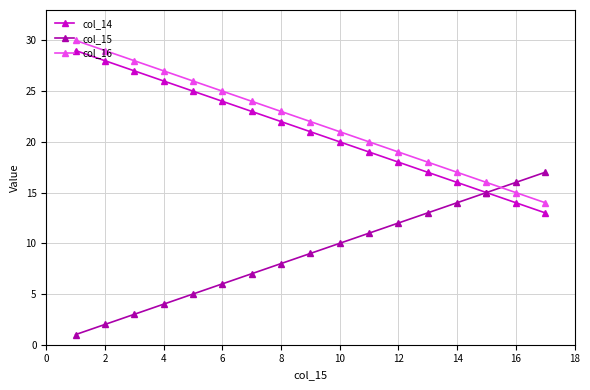

True or false: col_16 has more than 2 points higher than both neighbors.

False